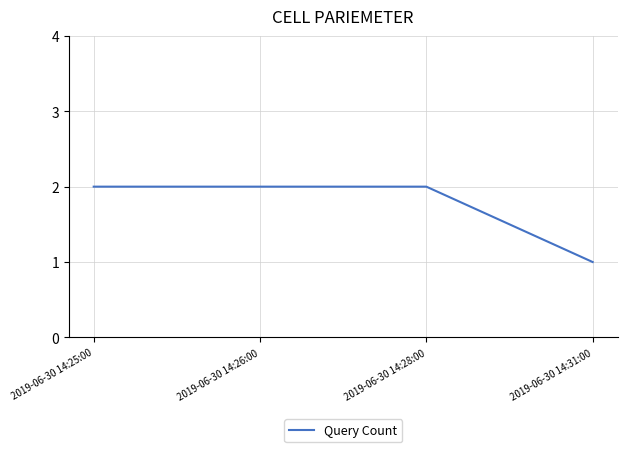

How many categories are shown in the chart?

4